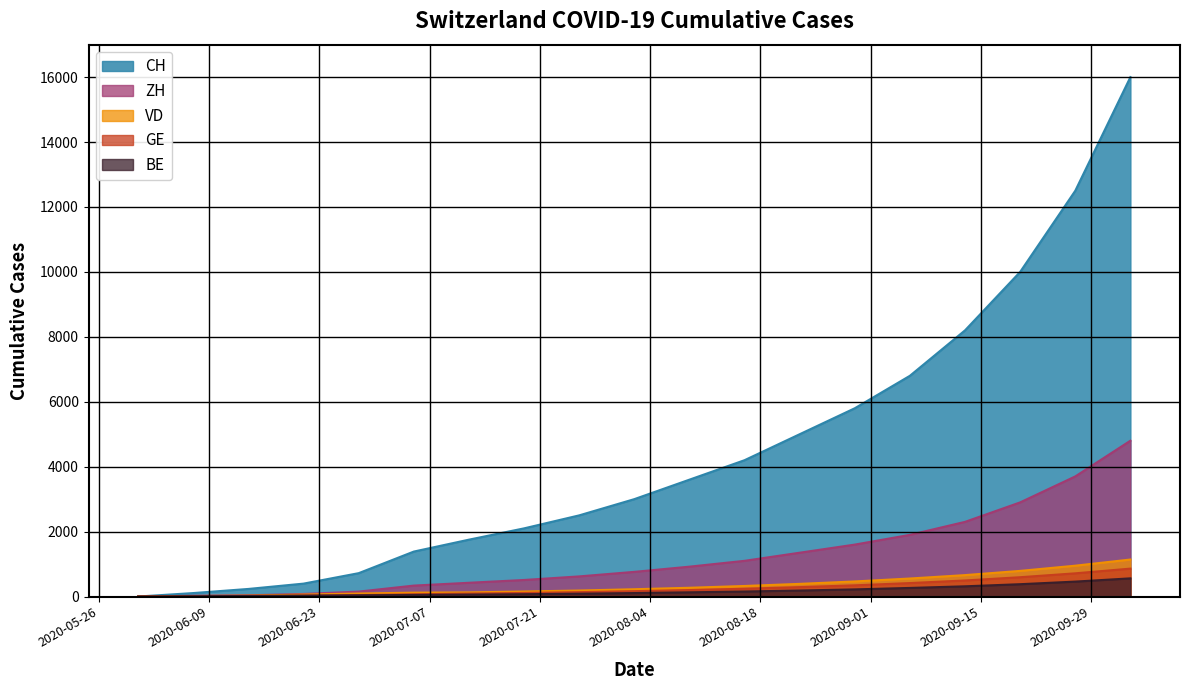

What is the difference between the second highest and minimum values in the GE series?

715